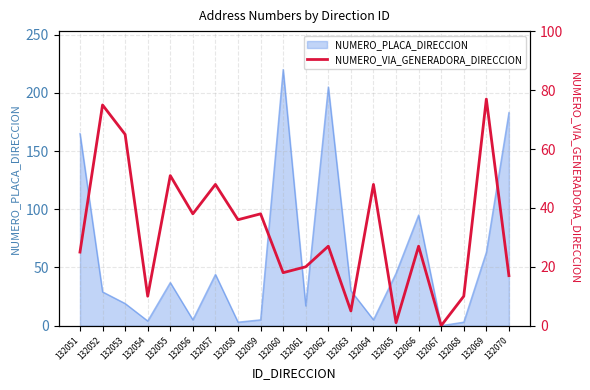

Reading right to left, what are all the values shown in this chart?

17	77	10	0	27	1	48	5	27	20	18	38	36	48	38	51	10	65	75	25